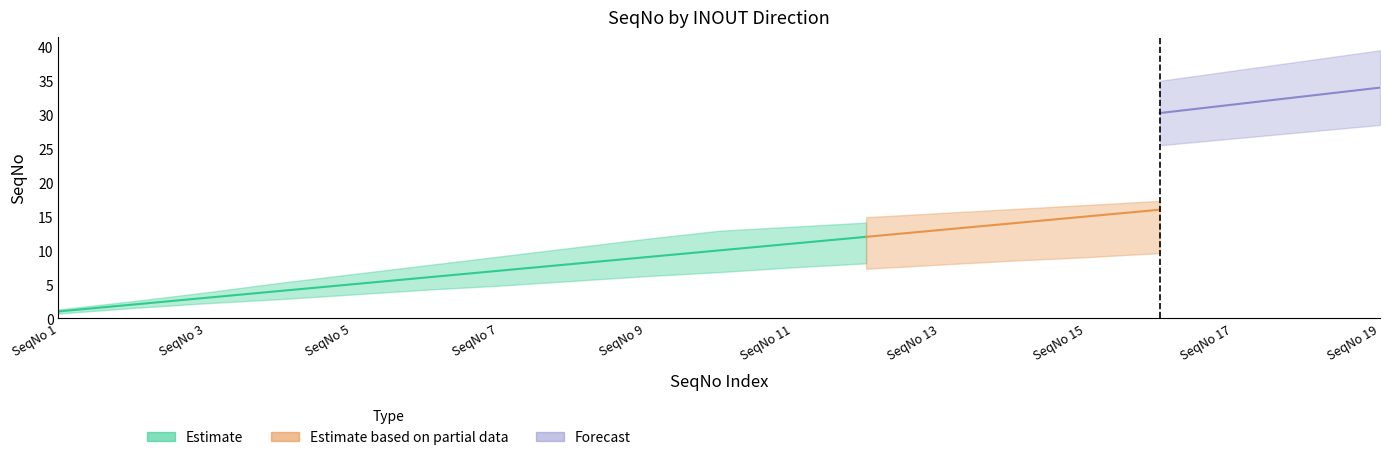

The value of TX SeqNo at SeqNo 7 is 7. True or false?

True